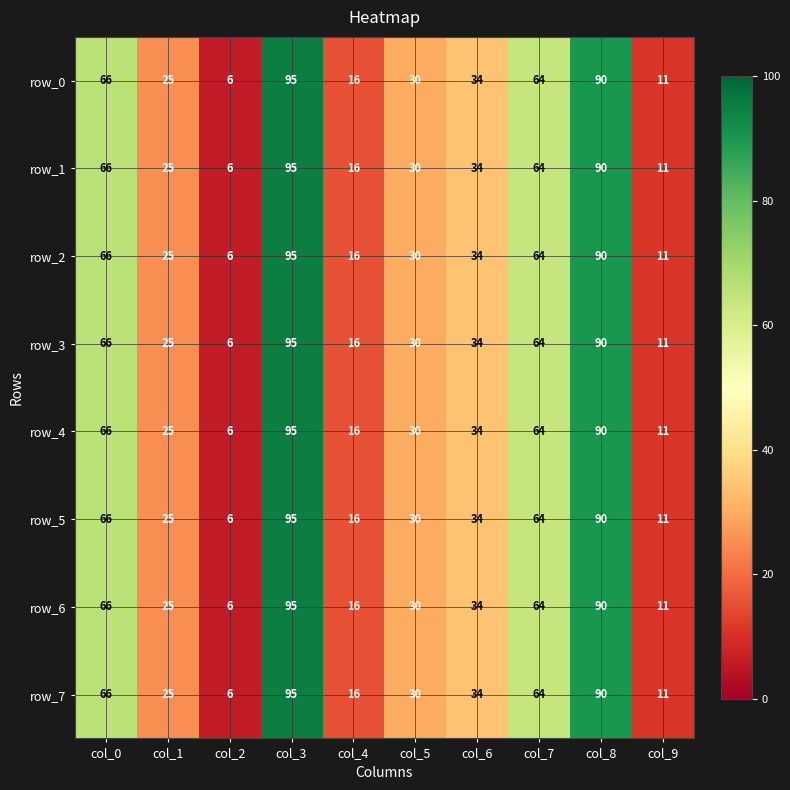

Reading right to left, transcribe all the data shown in this chart.

row_0: col_9=11	col_8=90	col_7=64	col_6=34	col_5=30	col_4=16	col_3=95	col_2=6	col_1=25	col_0=66
row_1: col_9=11	col_8=90	col_7=64	col_6=34	col_5=30	col_4=16	col_3=95	col_2=6	col_1=25	col_0=66
row_2: col_9=11	col_8=90	col_7=64	col_6=34	col_5=30	col_4=16	col_3=95	col_2=6	col_1=25	col_0=66
row_3: col_9=11	col_8=90	col_7=64	col_6=34	col_5=30	col_4=16	col_3=95	col_2=6	col_1=25	col_0=66
row_4: col_9=11	col_8=90	col_7=64	col_6=34	col_5=30	col_4=16	col_3=95	col_2=6	col_1=25	col_0=66
row_5: col_9=11	col_8=90	col_7=64	col_6=34	col_5=30	col_4=16	col_3=95	col_2=6	col_1=25	col_0=66
row_6: col_9=11	col_8=90	col_7=64	col_6=34	col_5=30	col_4=16	col_3=95	col_2=6	col_1=25	col_0=66
row_7: col_9=11	col_8=90	col_7=64	col_6=34	col_5=30	col_4=16	col_3=95	col_2=6	col_1=25	col_0=66